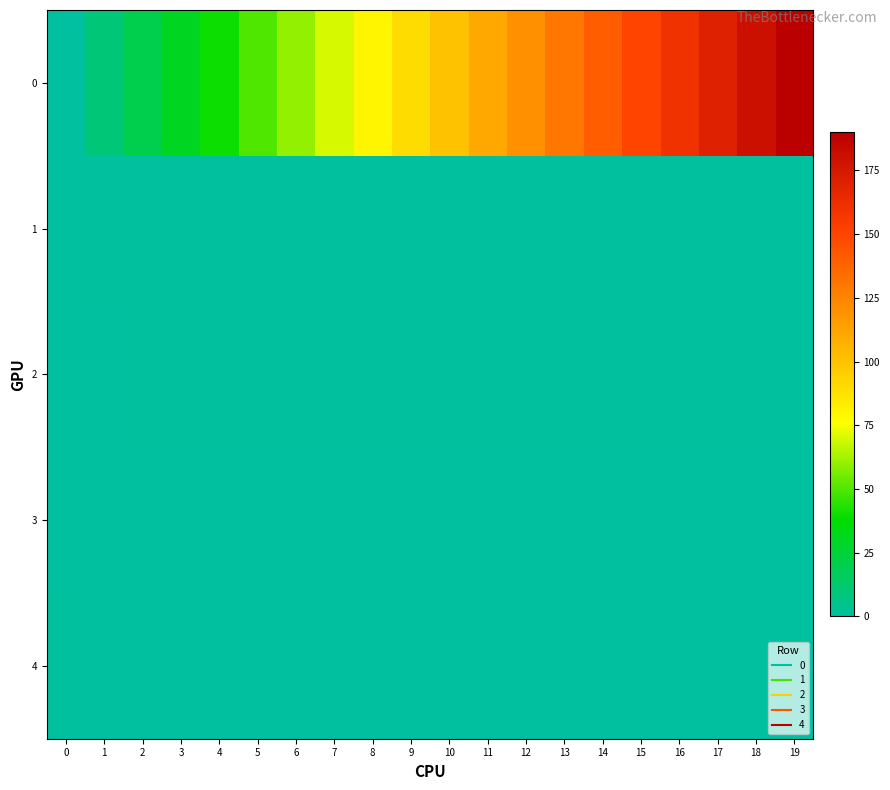

At which category is the sum across all series the highest?

19